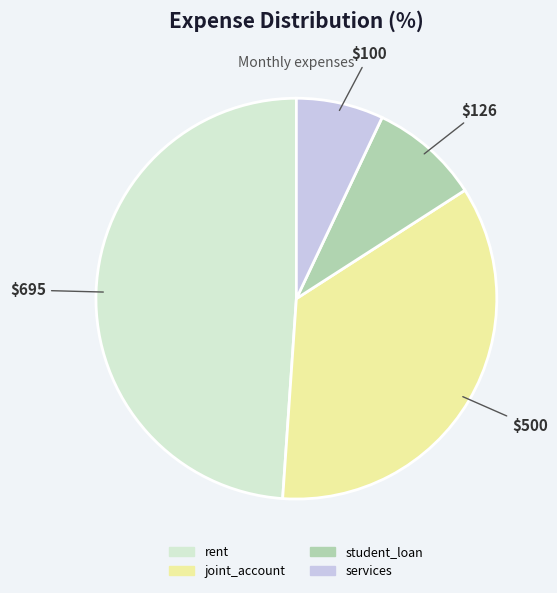

Between rent and services, which is larger?

rent